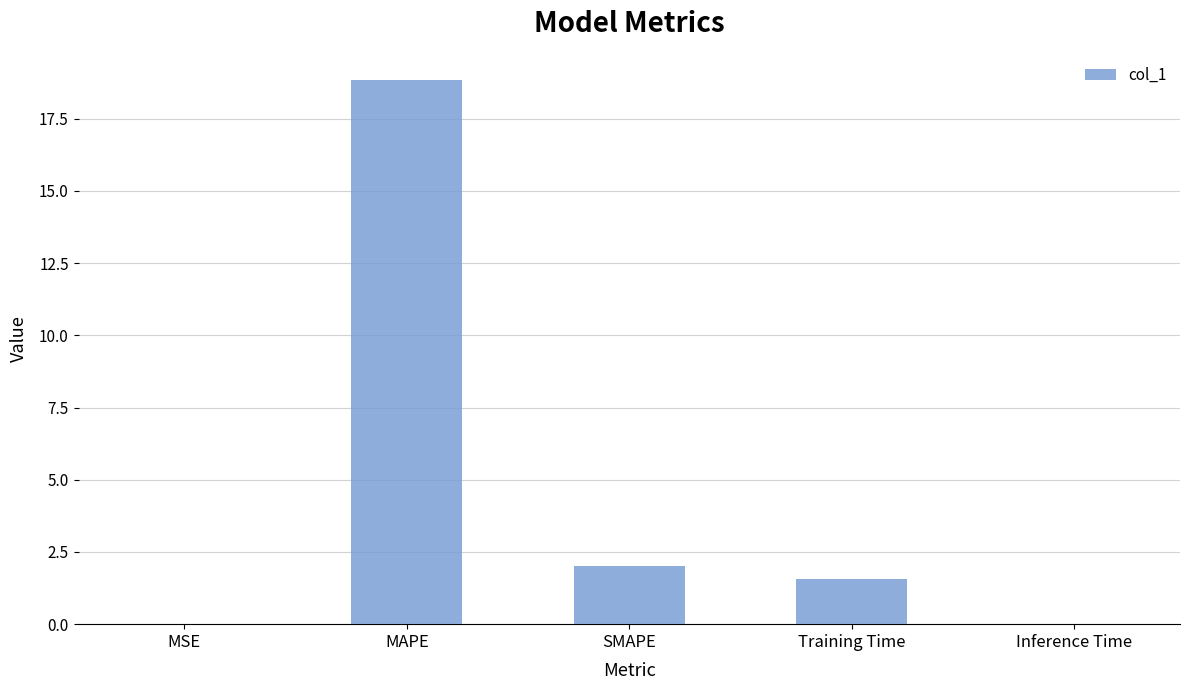

True or false: the data shows 5.9 at MAPE.

False